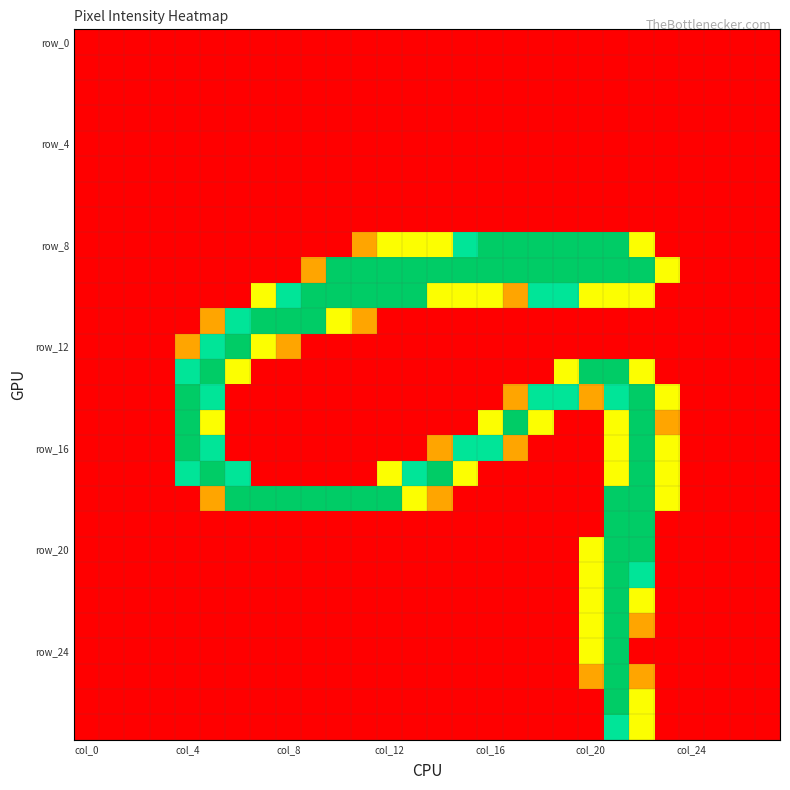

How many data points does each series have?

28